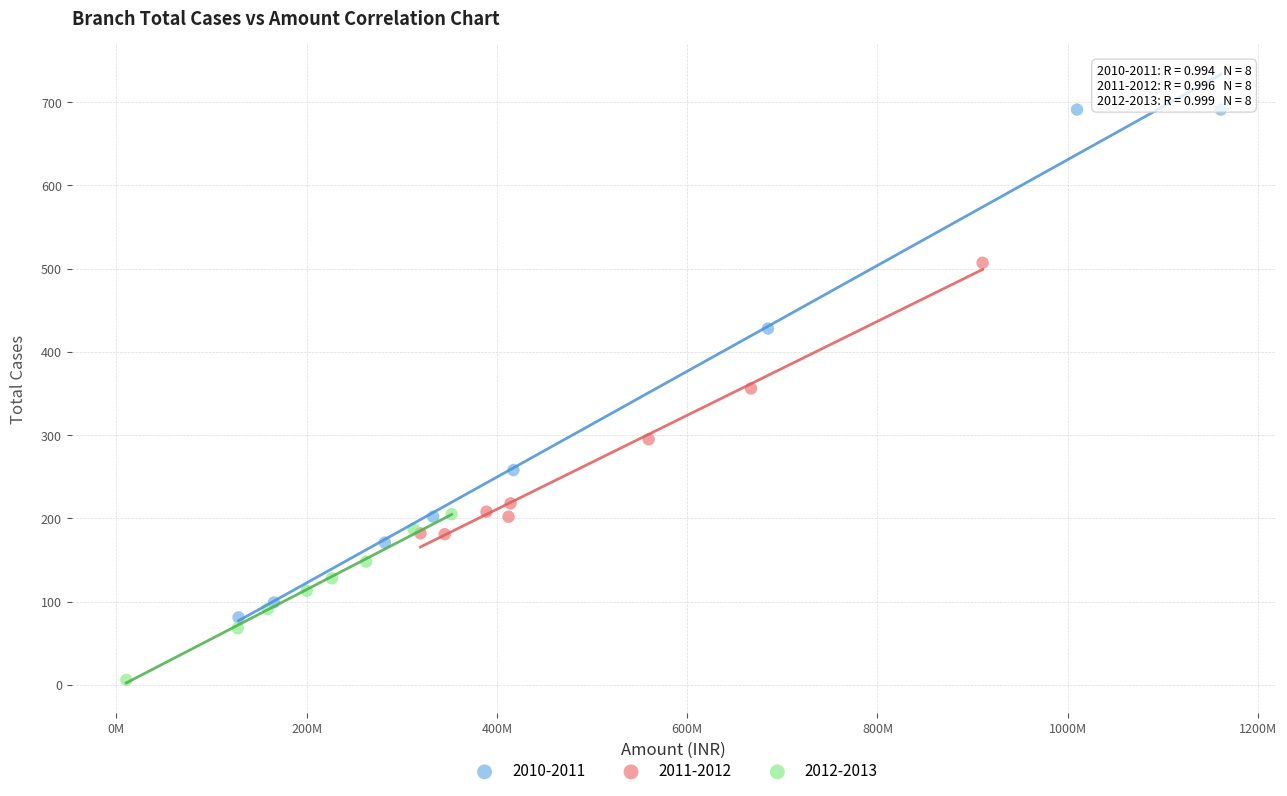

Which series reaches the maximum Y coordinate?

2010-2011